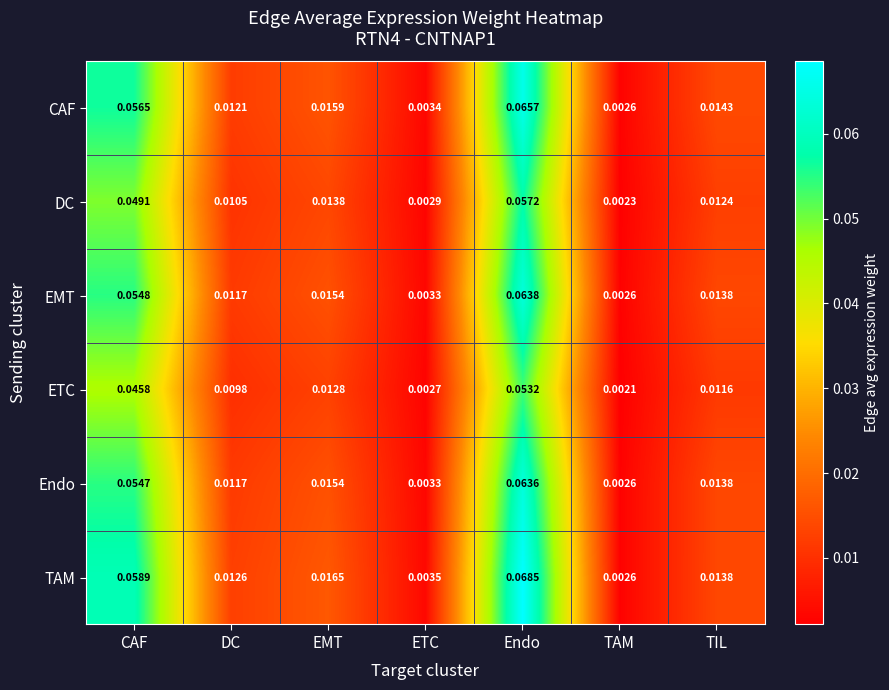

At which label is DC closest to 0?

TAM